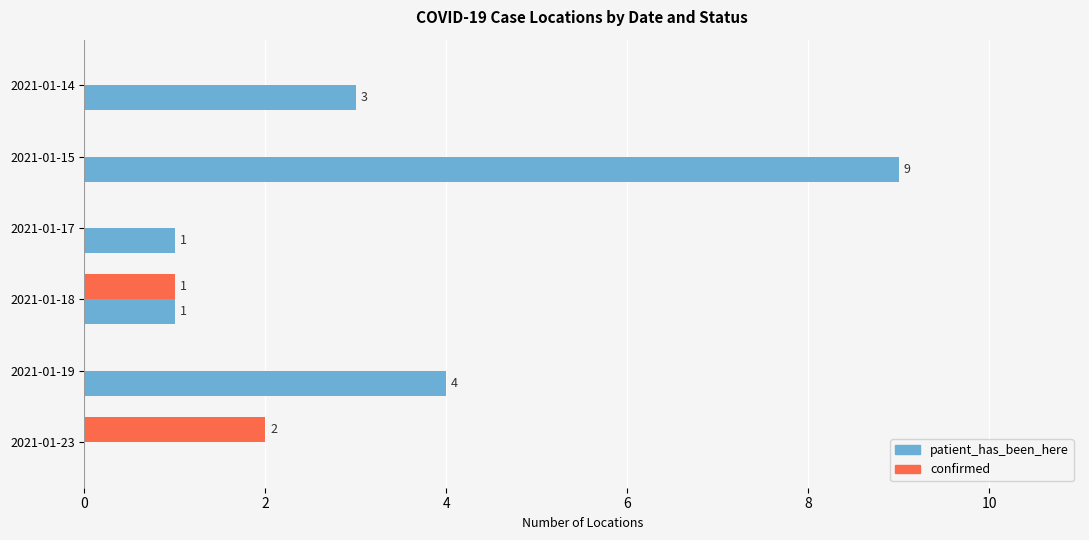

True or false: confirmed has a value of 3 at 2021-01-23.

False